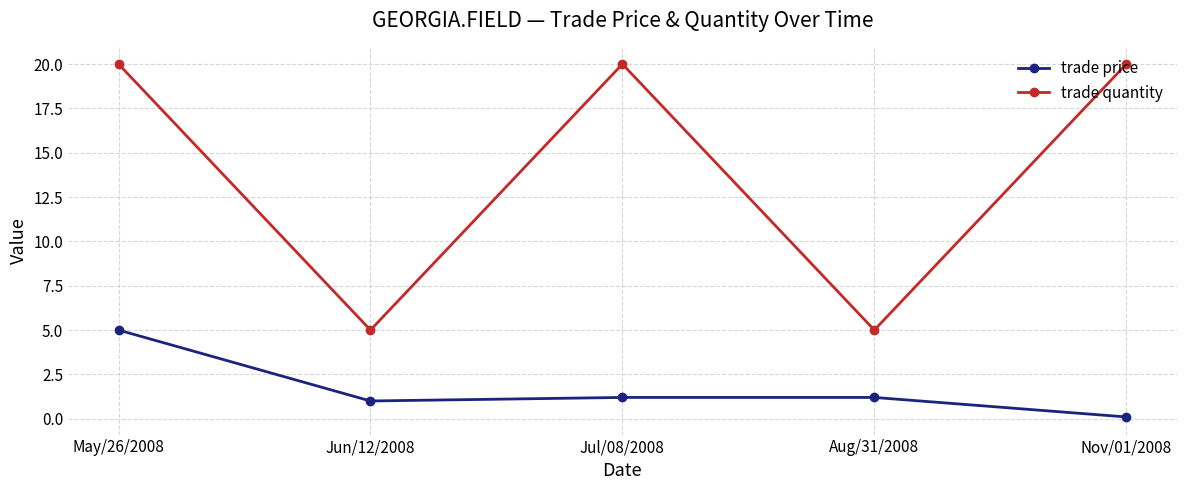

What is the approximate value of trade price at Jun/12/2008?

1.0